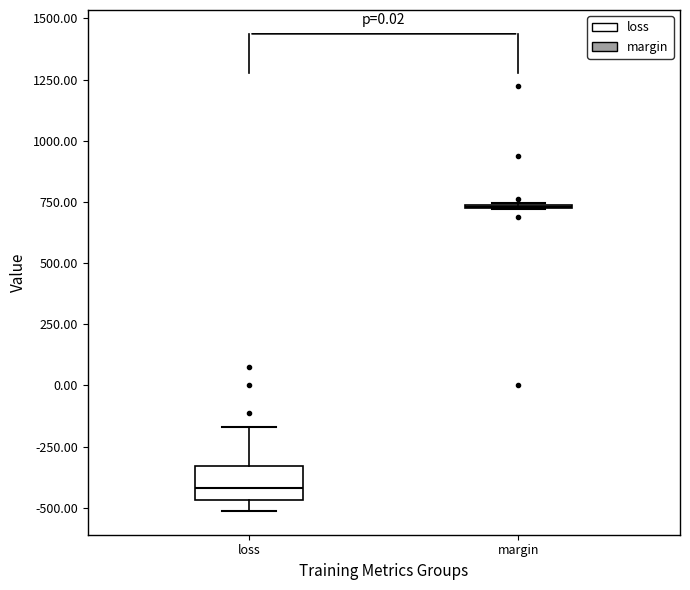

Comparing the boxes themselves (not the whiskers), which one is the tallest?

loss